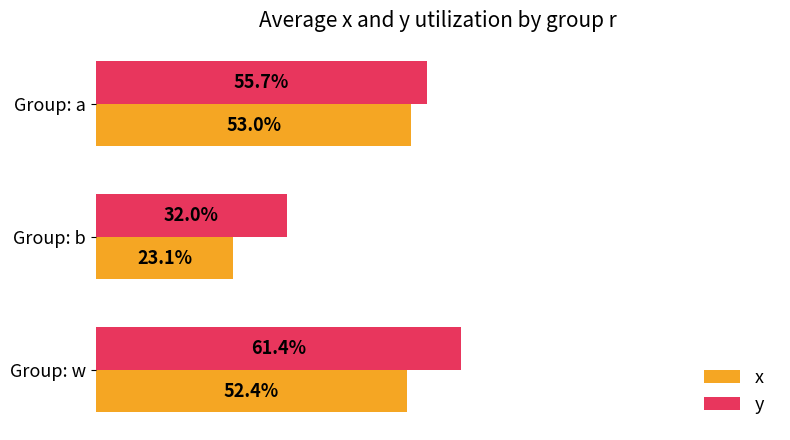

What are all the series names shown in the legend?

x, y